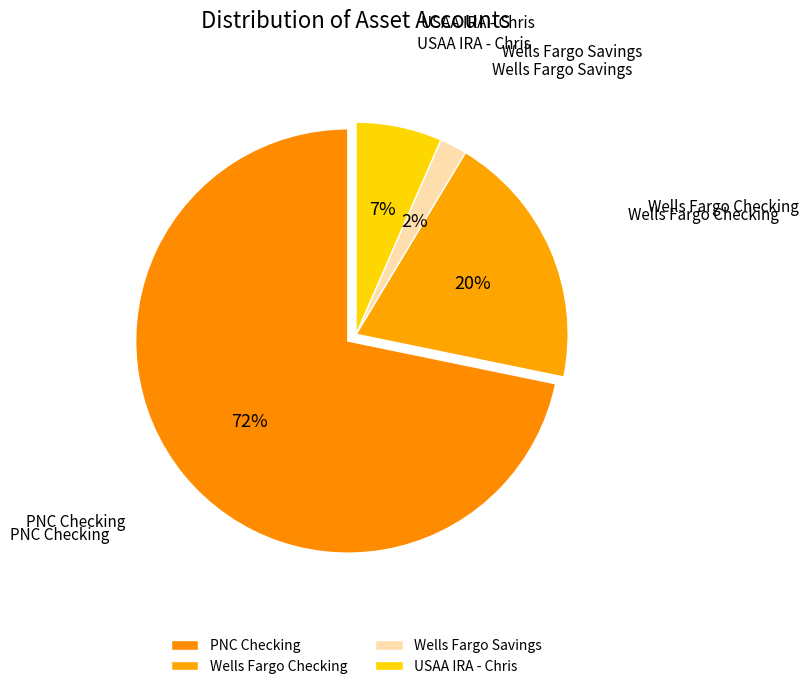

How many segments does this pie chart have?

4